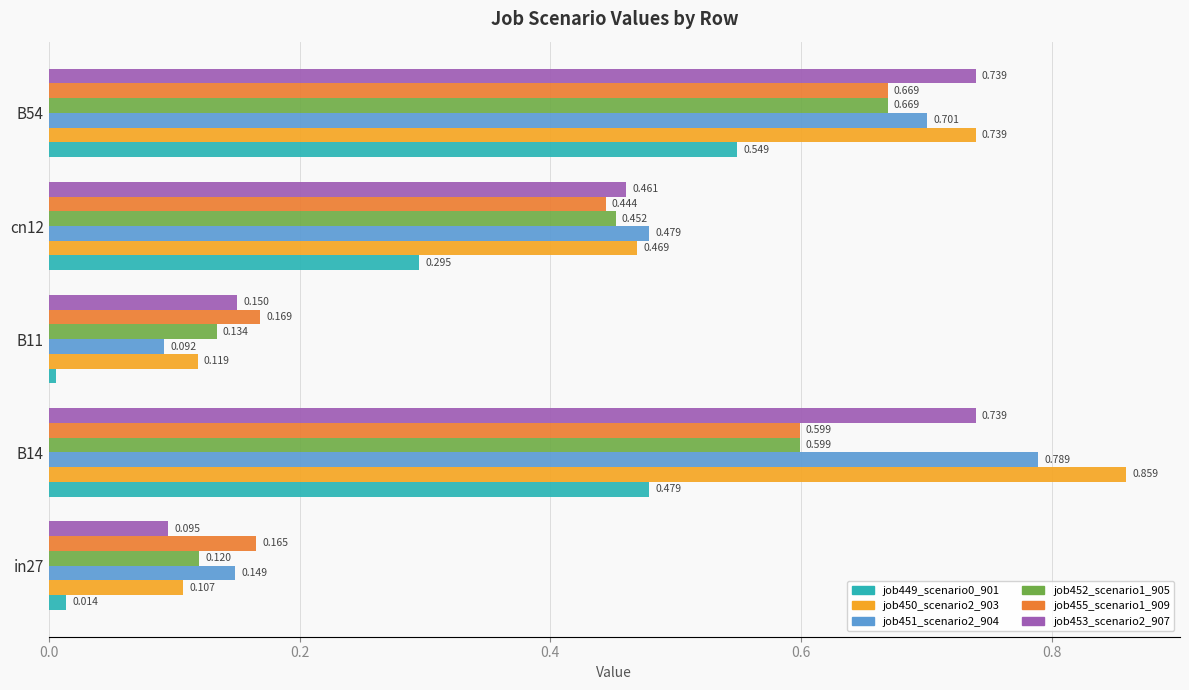

Is the value of job455_scenario1_909 at B14 greater than the value of job453_scenario2_907 at B54?

No